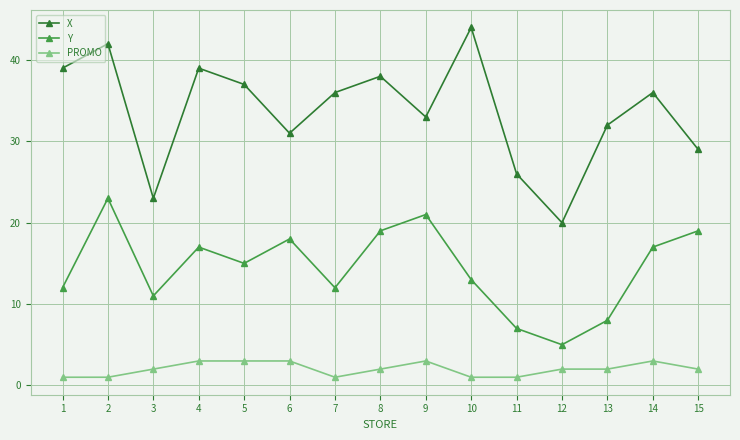

At which category is the sum across all series the highest?

2